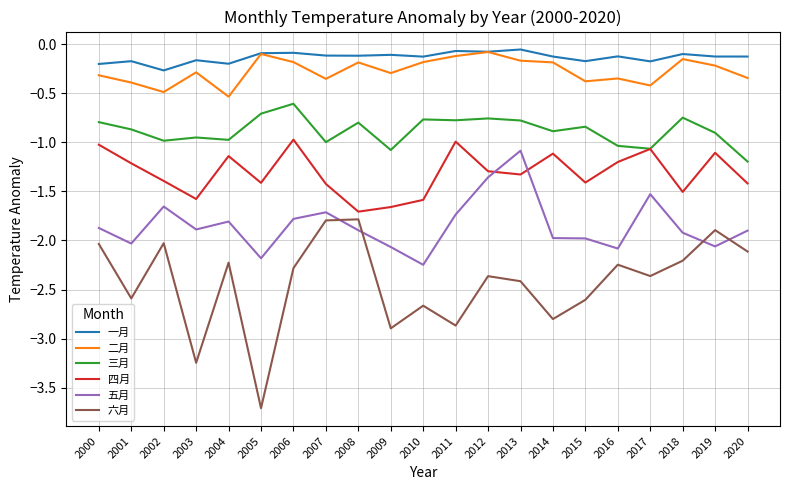

Rank the series at 2001 from lowest to highest value.

六月, 五月, 四月, 三月, 二月, 一月